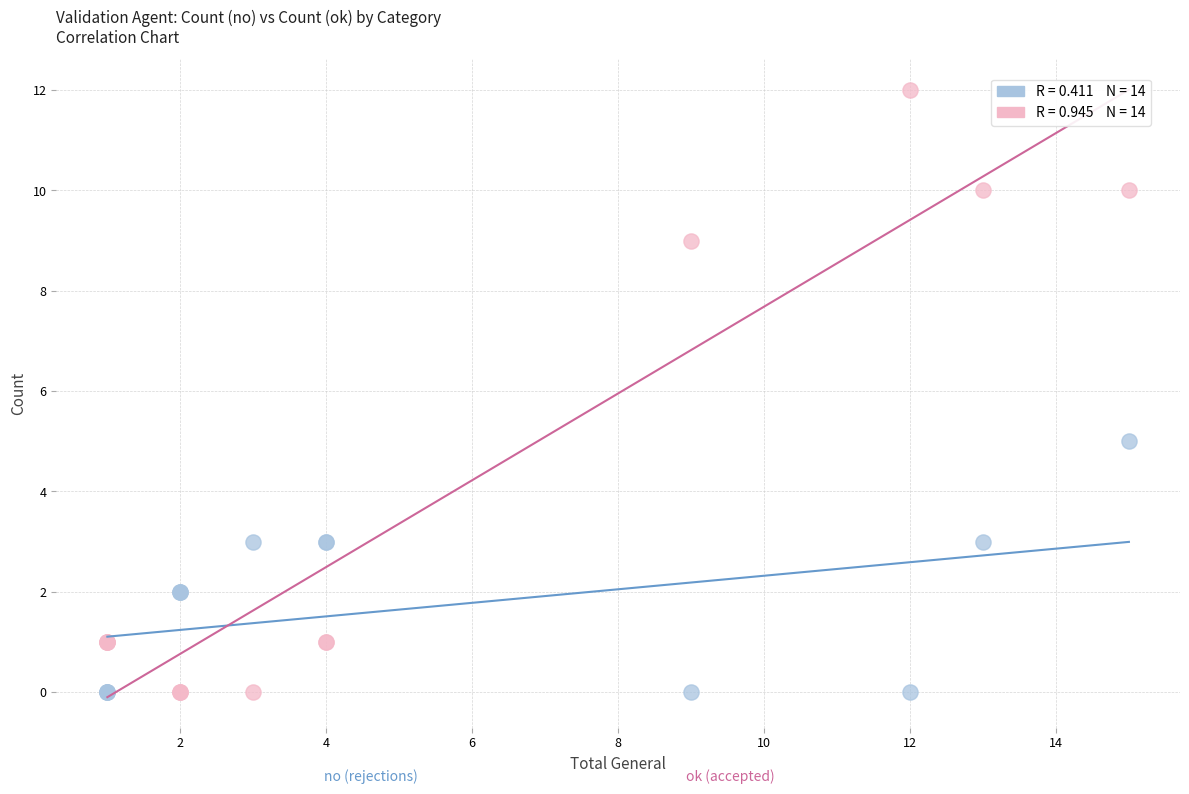

Across all series, what Y value is closest to 6?

5